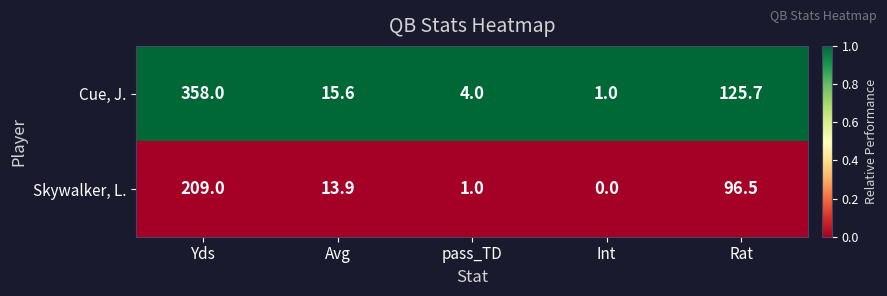

Which series has the largest range (max minus min)?

Cue, J.